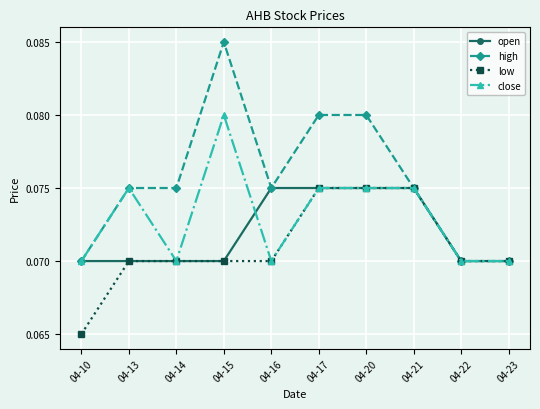

Which series has the widest spread of values?

high